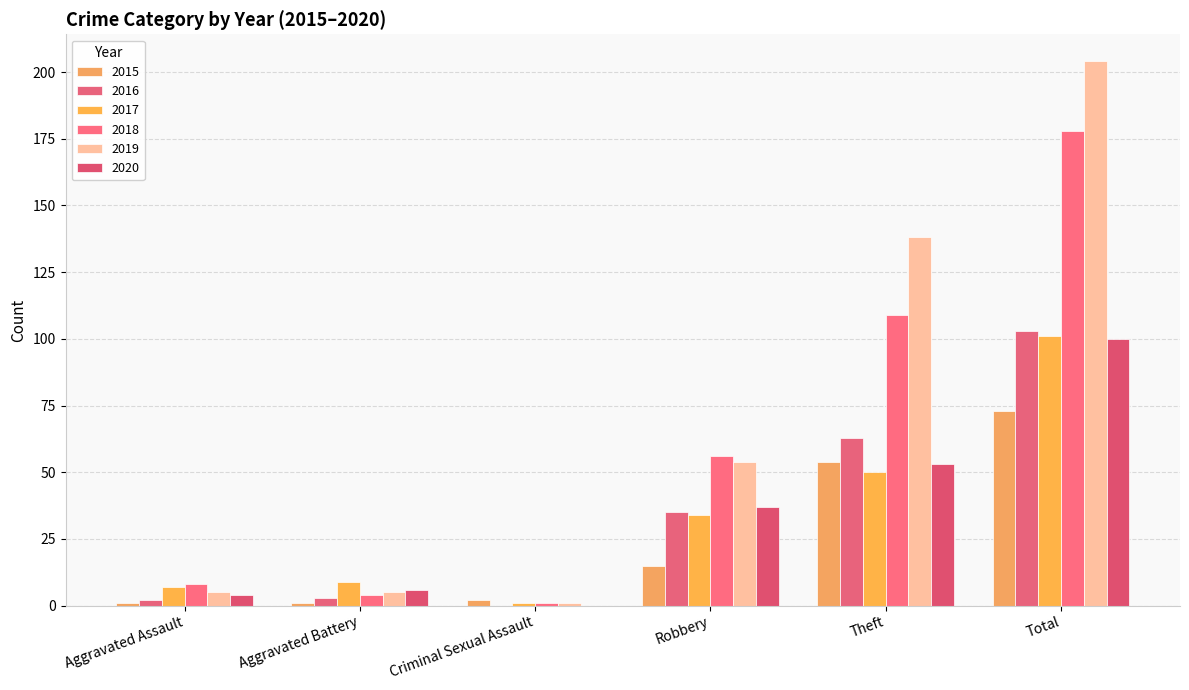

What is the average value of the 2020 series?

33